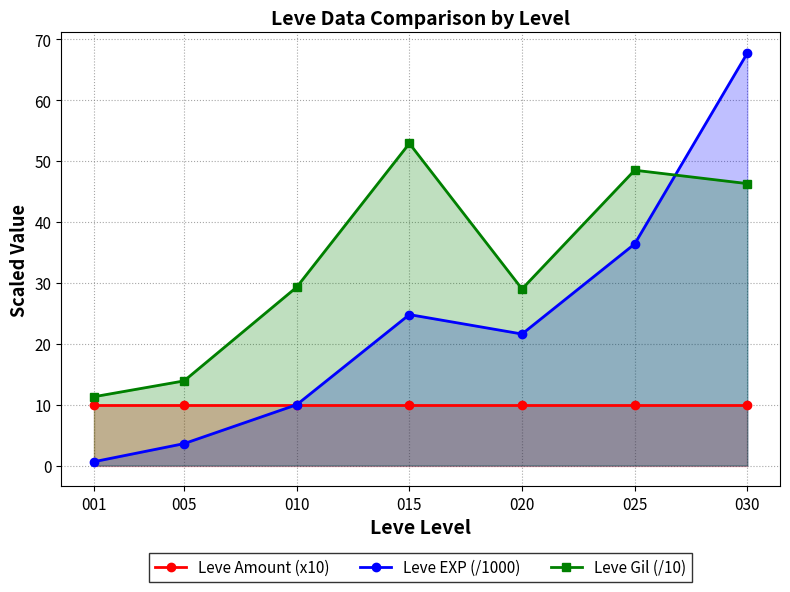

What is the average value of the Leve EXP (/1000) series?

23.5